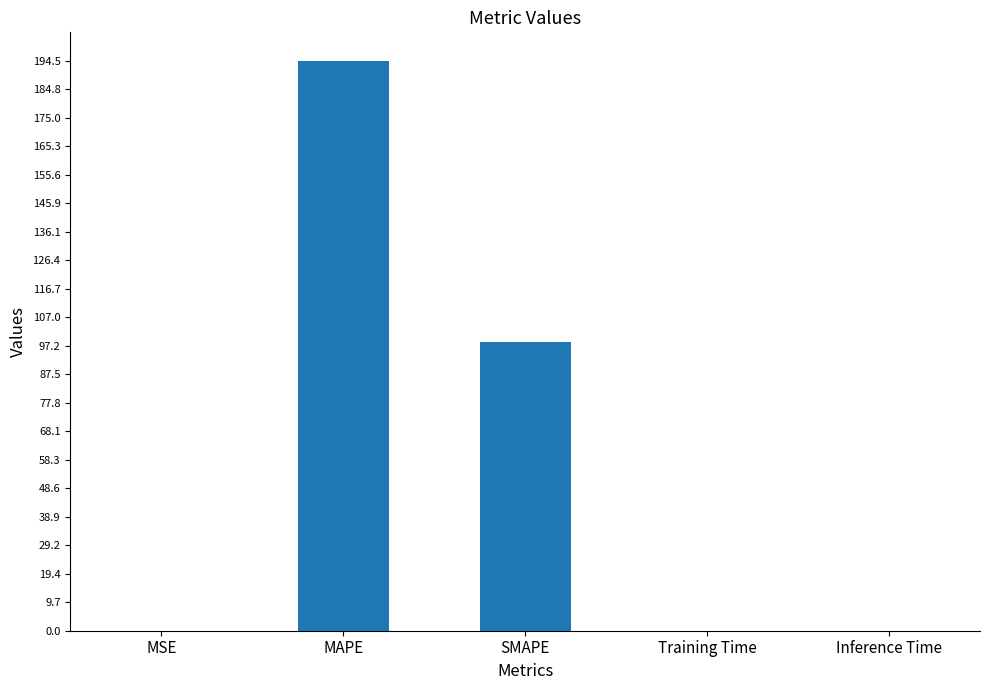

Between Training Time and MAPE, which is larger?

MAPE